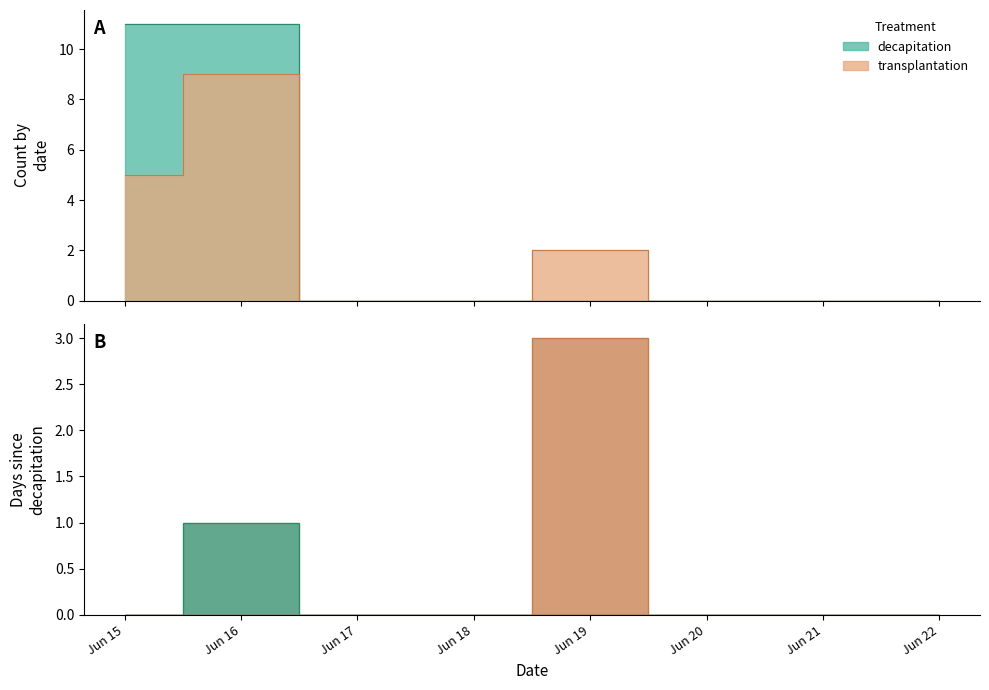

How many values in transplantation_count are above zero?

3